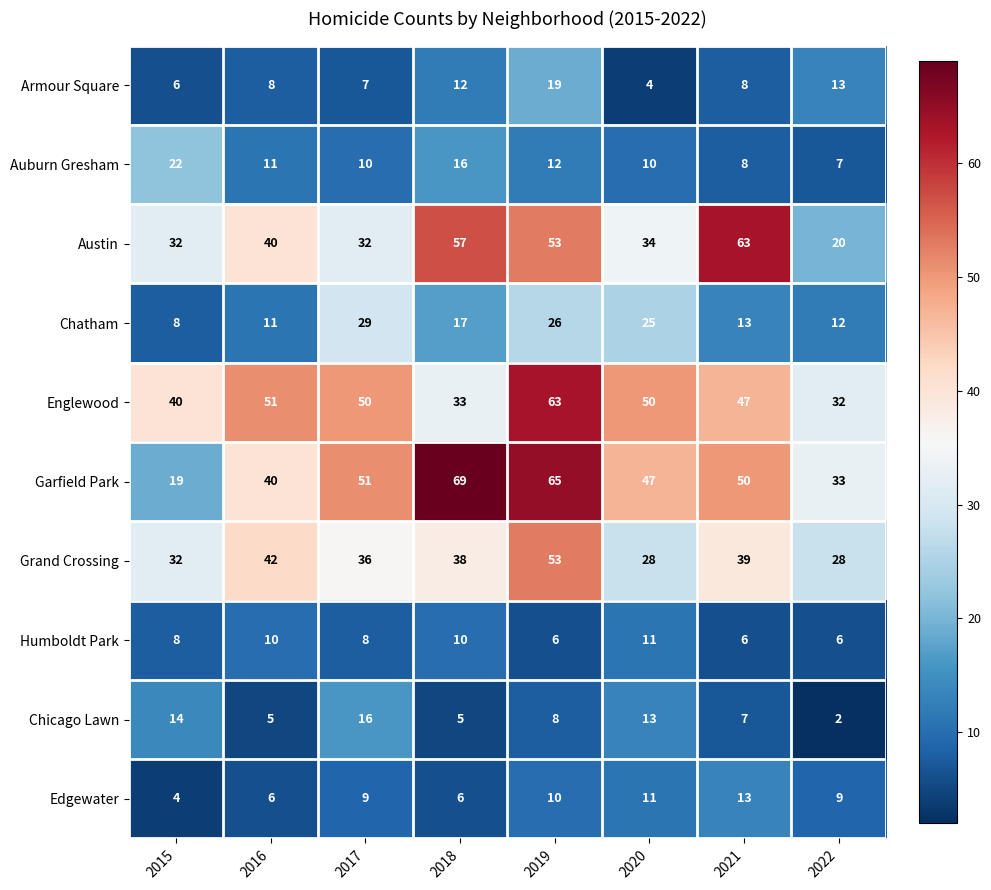

What is the difference between the highest and lowest values at 2018?

64